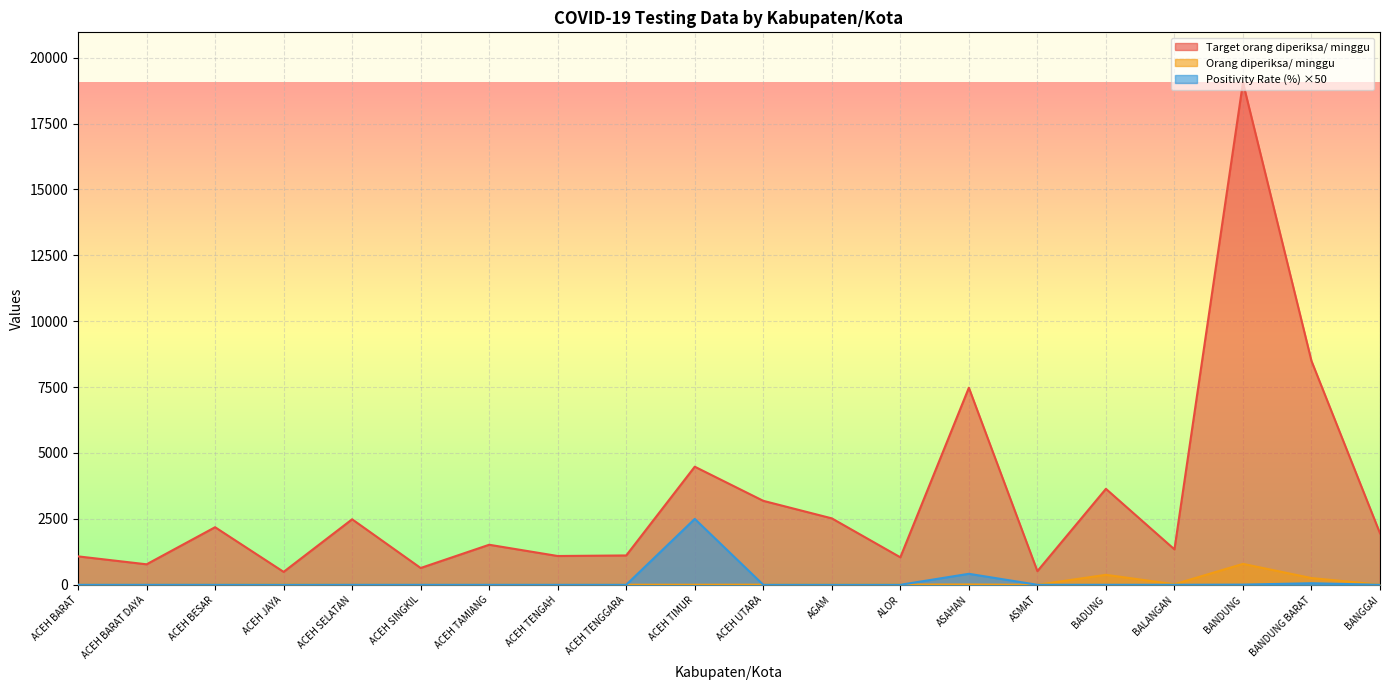

True or false: Orang diperiksa/ minggu has more than 0 interior local peaks.

True